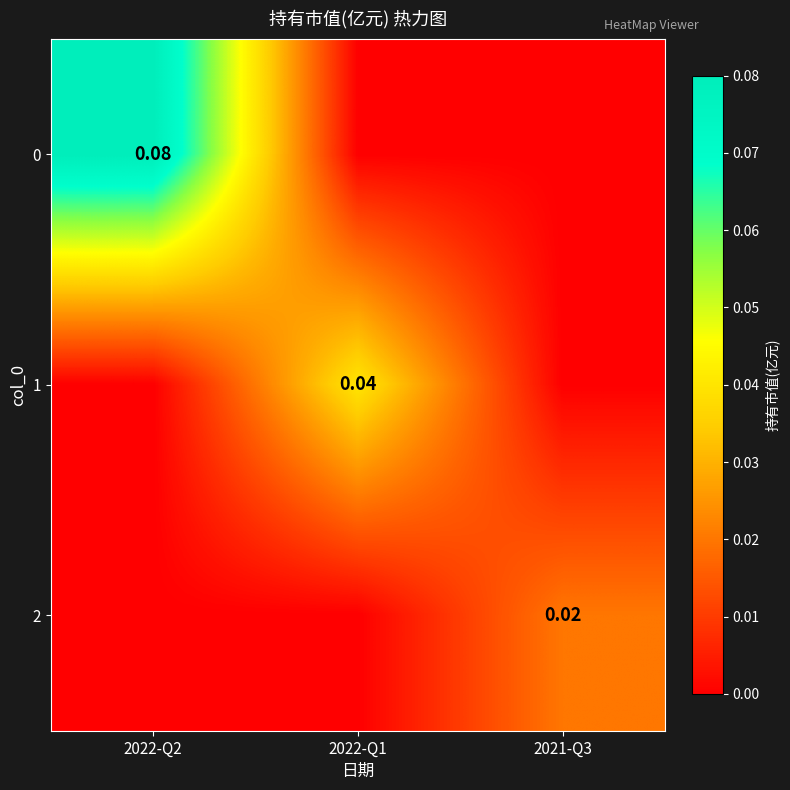

Is the value of 2 at 2021-Q3 greater than the value of 1 at 2022-Q1?

No